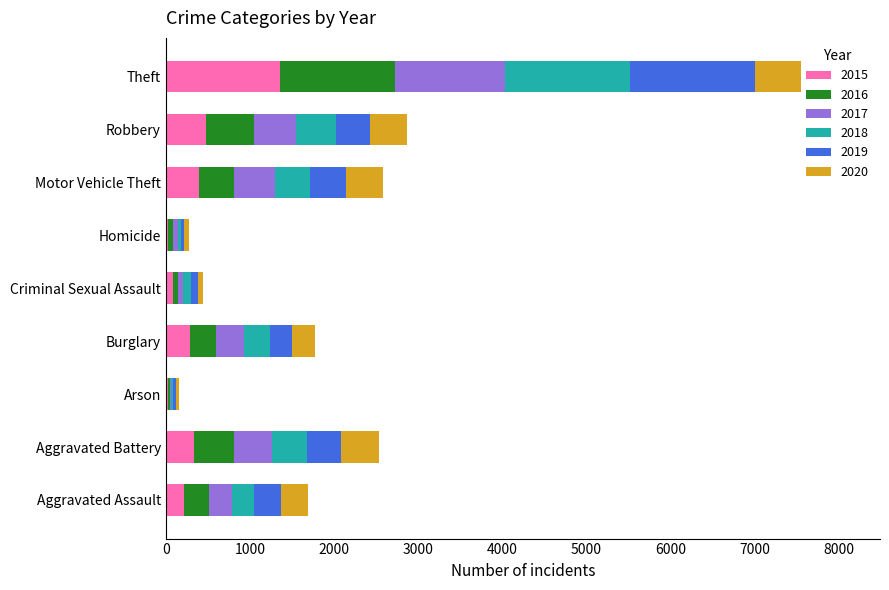

At how many categories does at least one series exceed 62?

7